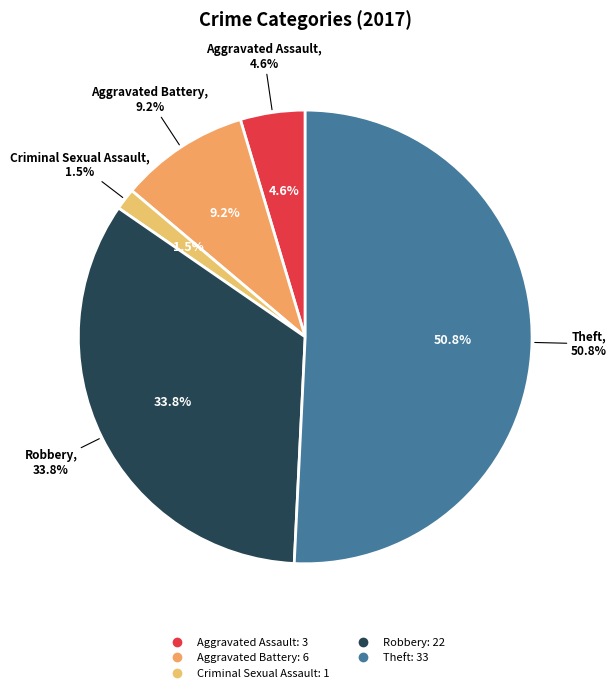

Approximately how many times larger is the value at Robbery compared to Aggravated Battery?

3.7